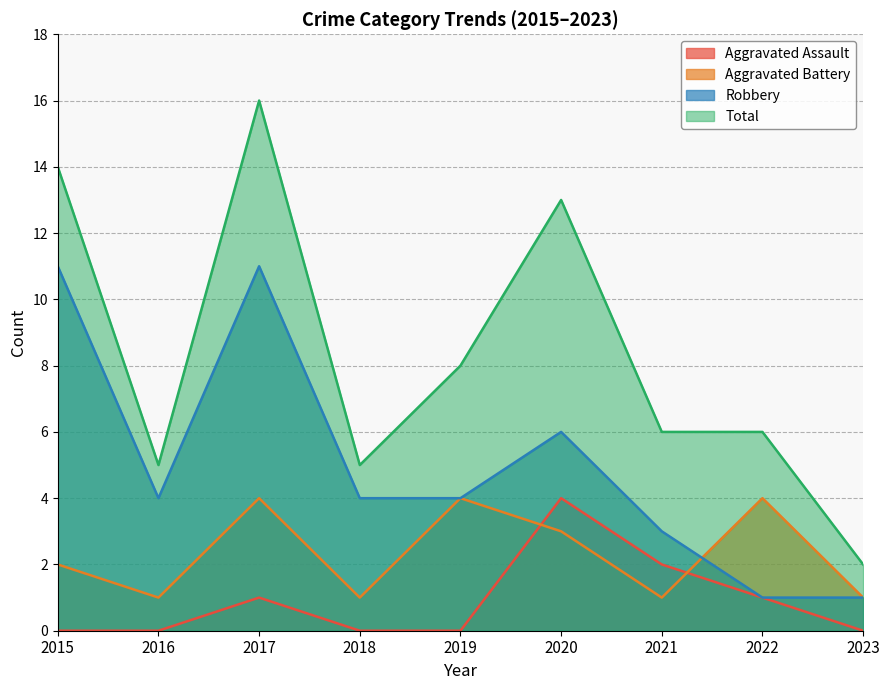

What is the sum of all Total values?

75